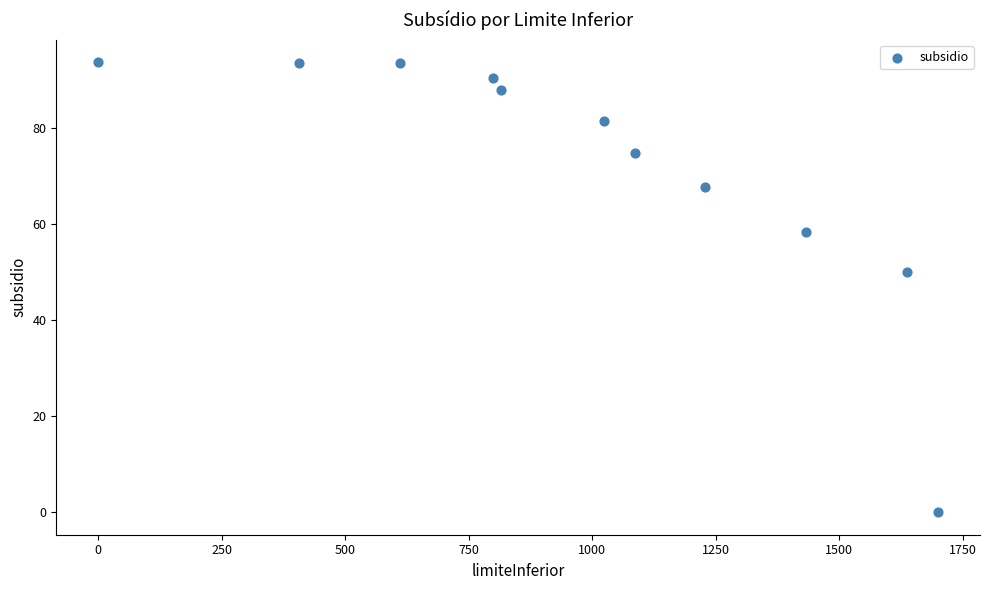

What is the average X value?

976.6